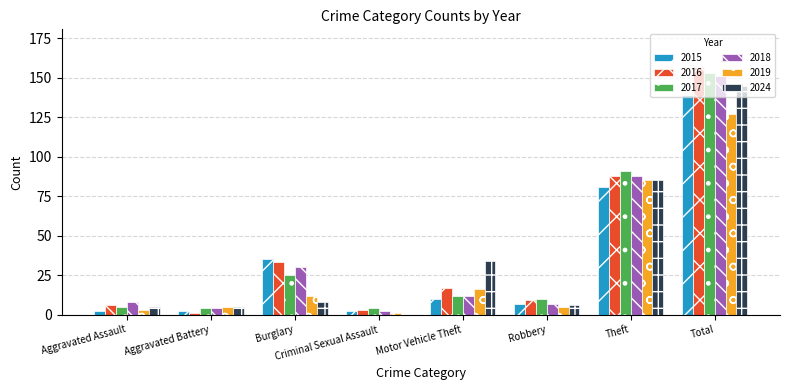

The value of 2017 at Theft is 151. True or false?

False